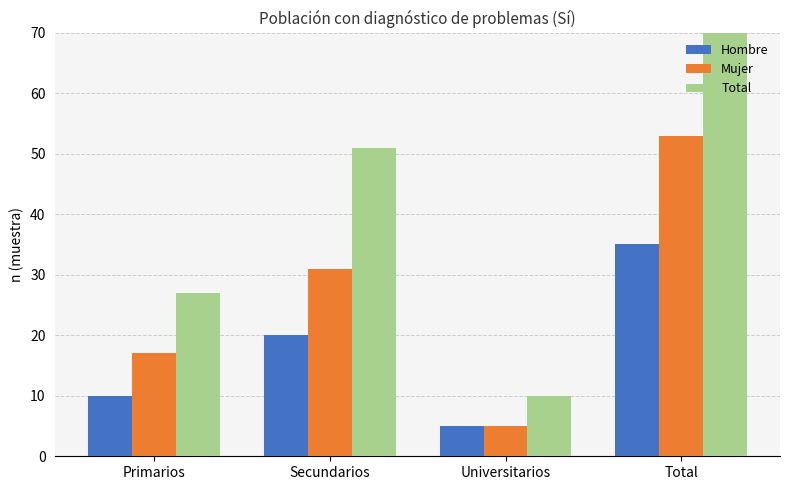

What value does the Total series have at Total?

88